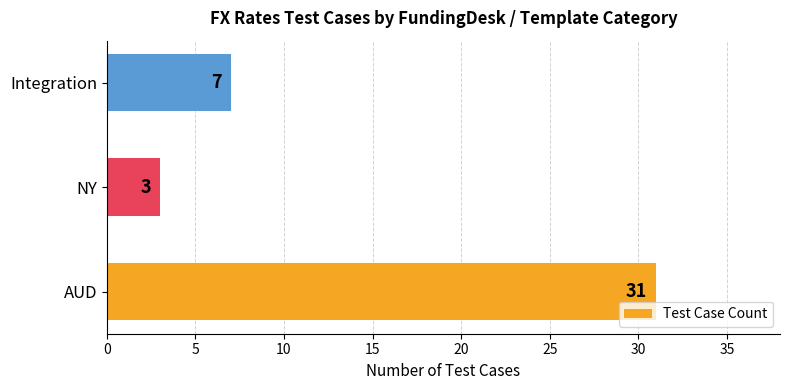

Rank the categories by value from lowest to highest.

NY, Integration, AUD